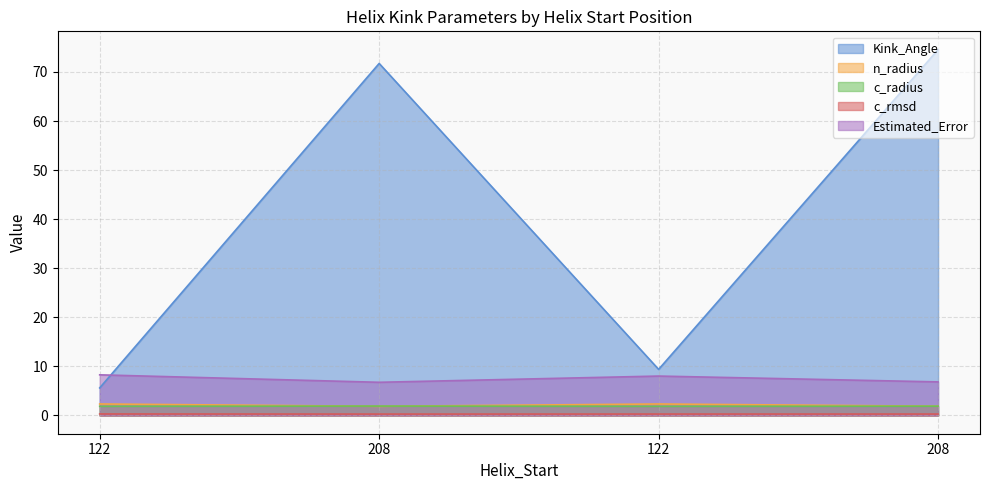

How many distinct data groups are displayed?

5